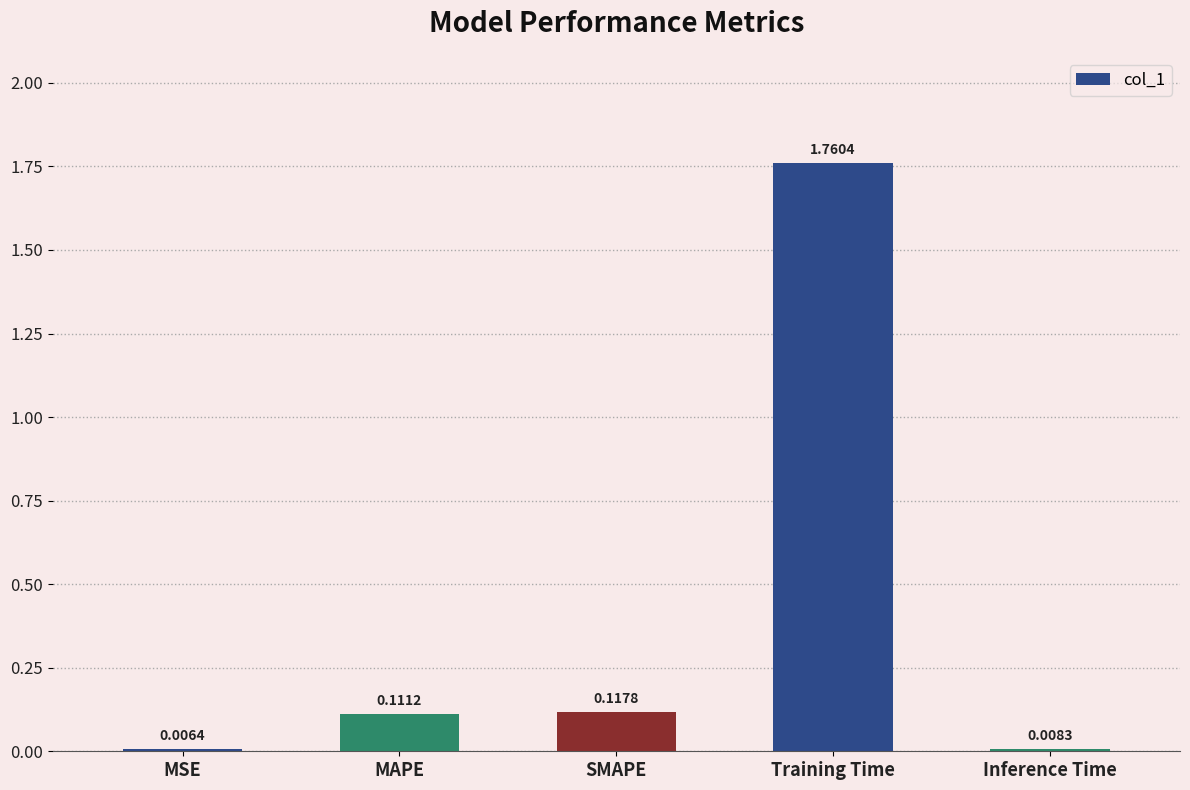

What is the label of the 3rd bar from the left?

SMAPE